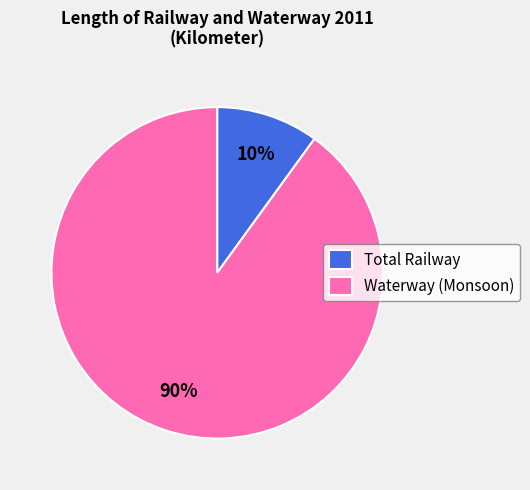

How many segments does this pie chart have?

2